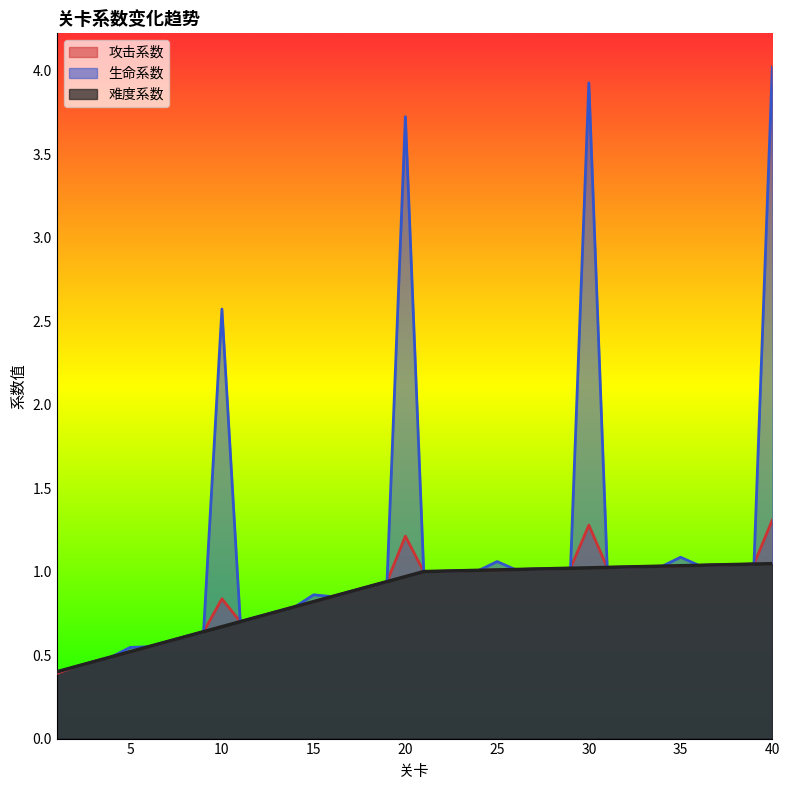

True or false: 攻击系数 and 生命系数 cross at least once.

False